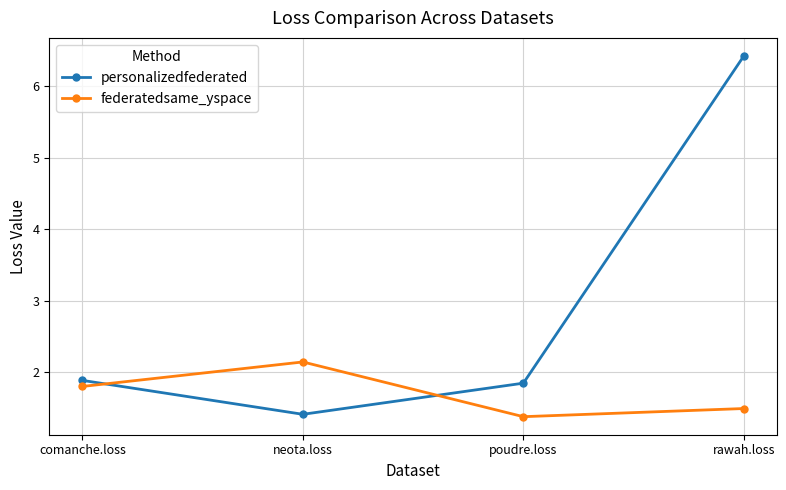

List the labels in order of federatedsame_yspace value, largest first.

neota.loss, comanche.loss, rawah.loss, poudre.loss